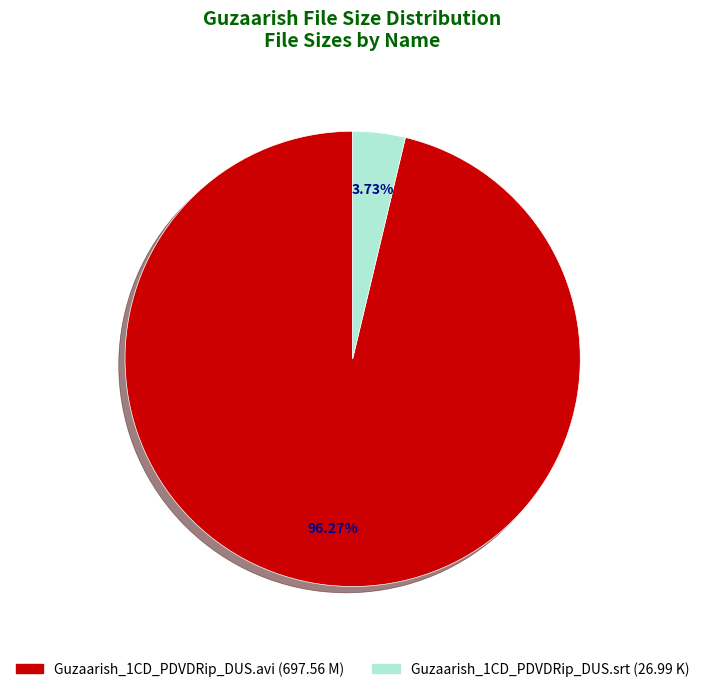

Combined, do Guzaarish_1CD_PDVDRip_DUS.srt and Guzaarish_1CD_PDVDRip_DUS.avi account for over 50%?

Yes